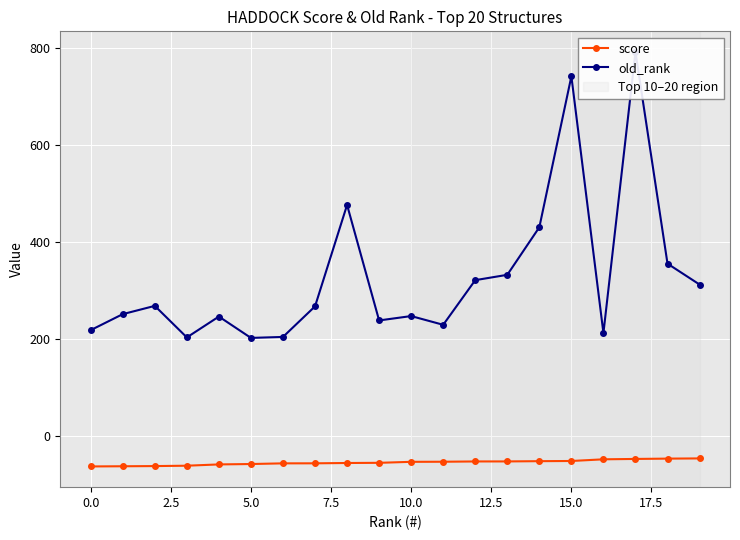

What value does the score series have at 0.0?

-61.8